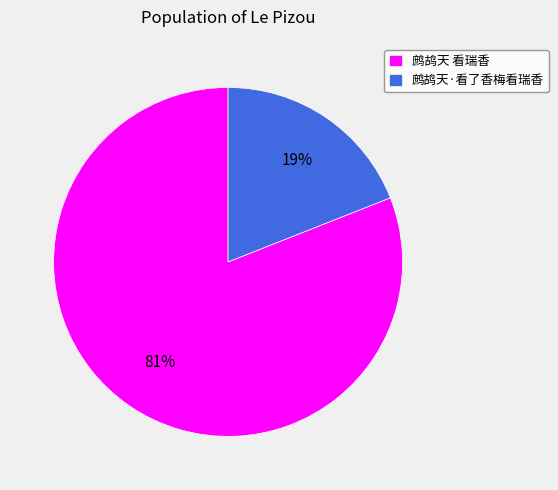

To the nearest percent, what is the difference between the largest and smallest slice percentages?

62%